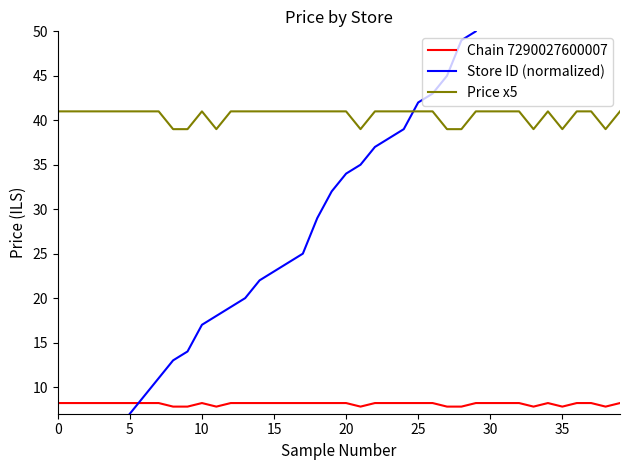

What is the smallest value displayed?

1.0